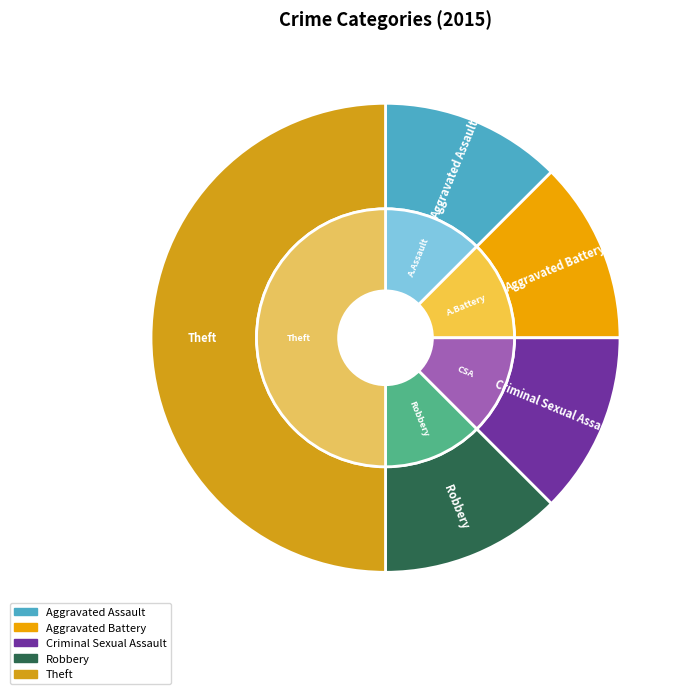

Is it true that Criminal Sexual Assault is 24% of the pie?

False